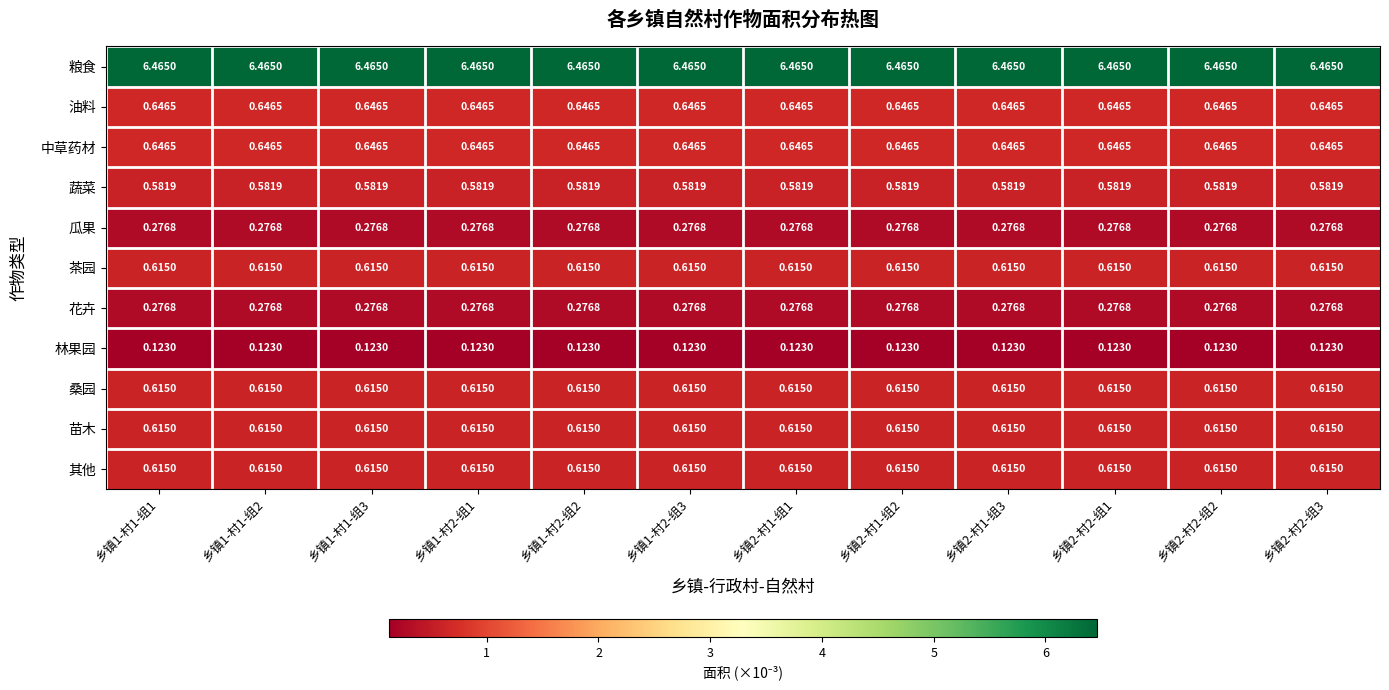

Which series has the largest total across all categories?

粮食